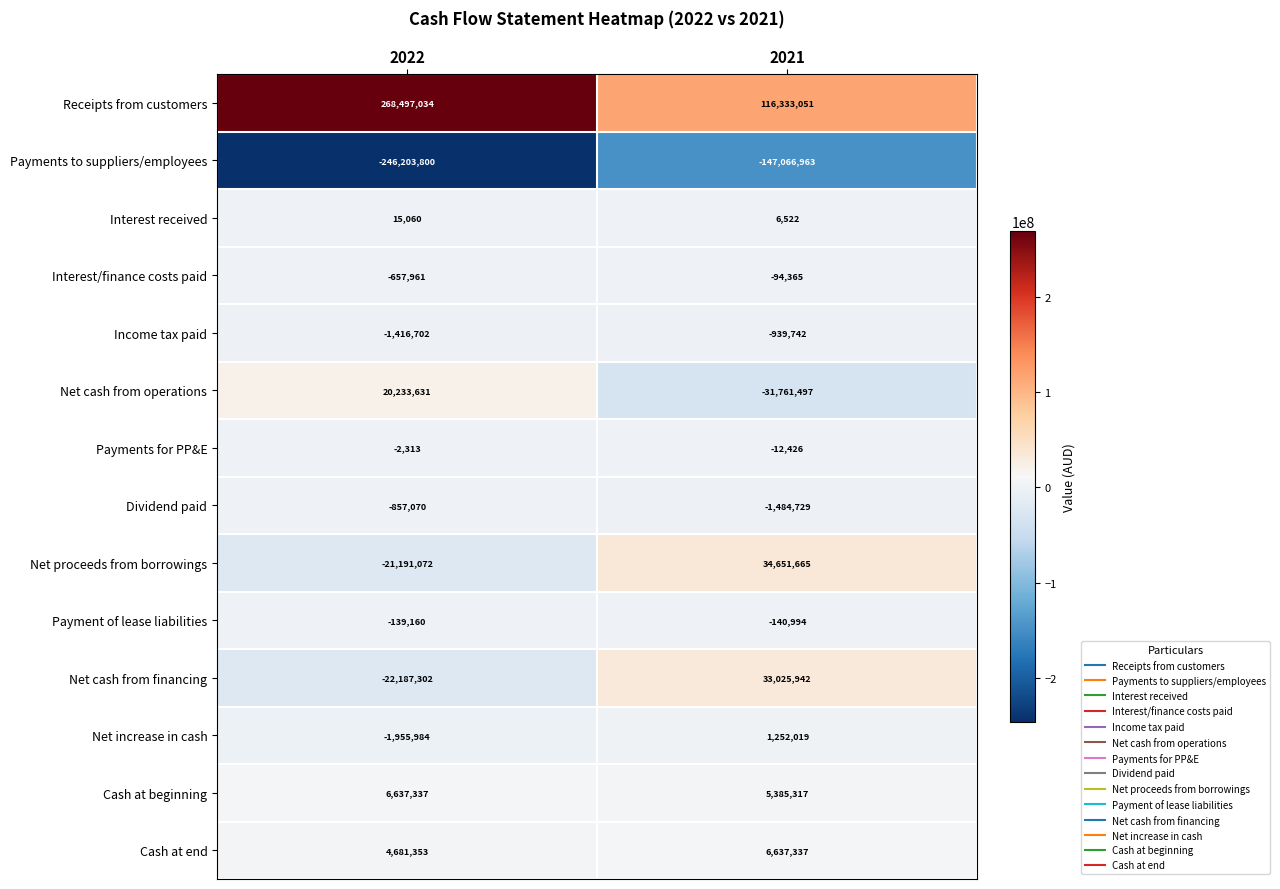

What is the sum of all Net cash from operations values?

-11527866